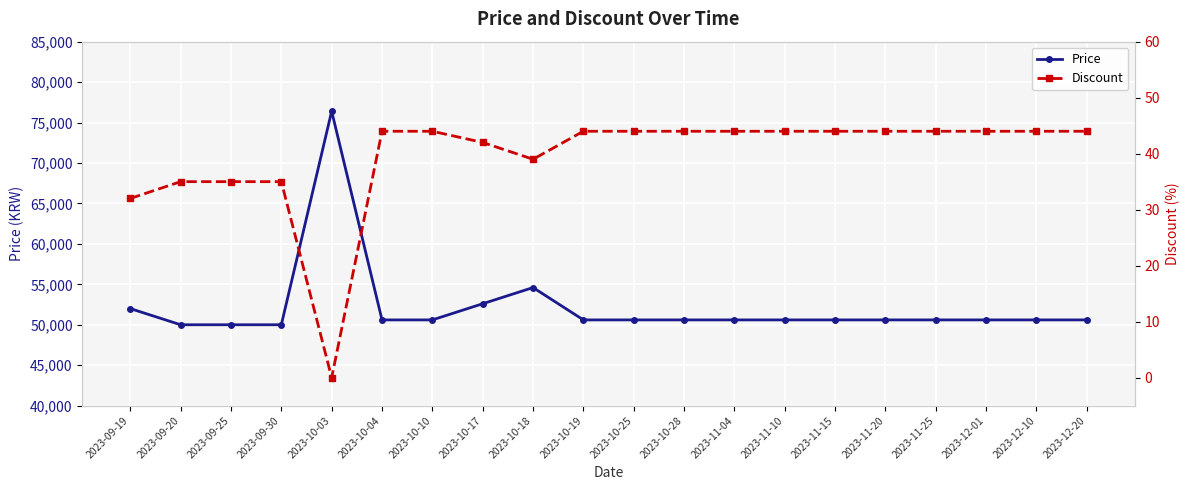

The value of Price at 2023-10-03 is 110968. True or false?

False